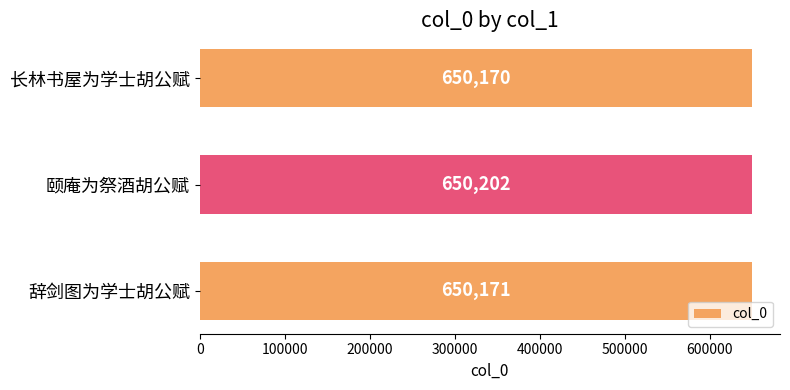

Does the chart contain any negative values?

No